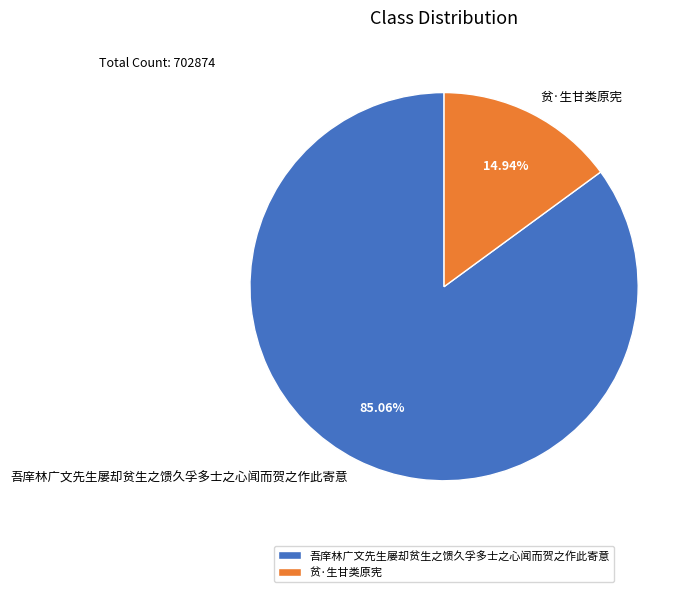

How many segments does this pie chart have?

2